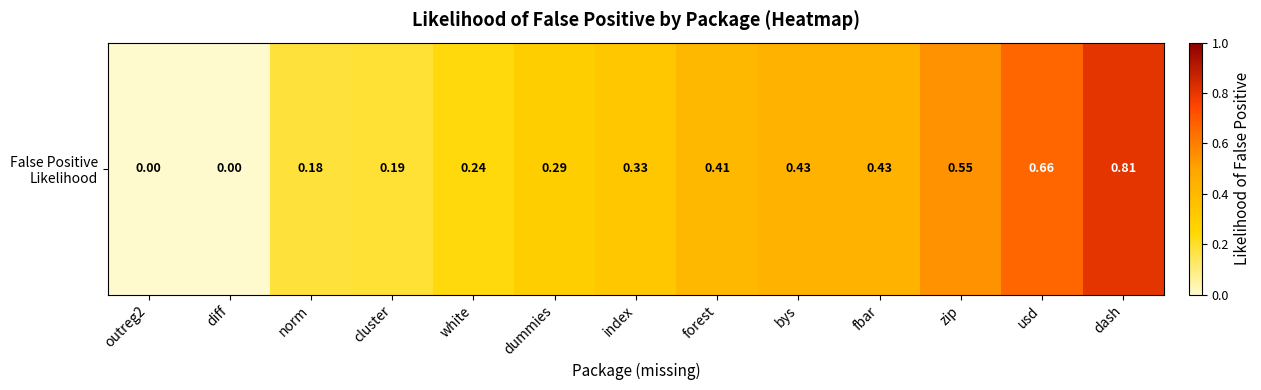

Which category has the lowest value across all series?

outreg2